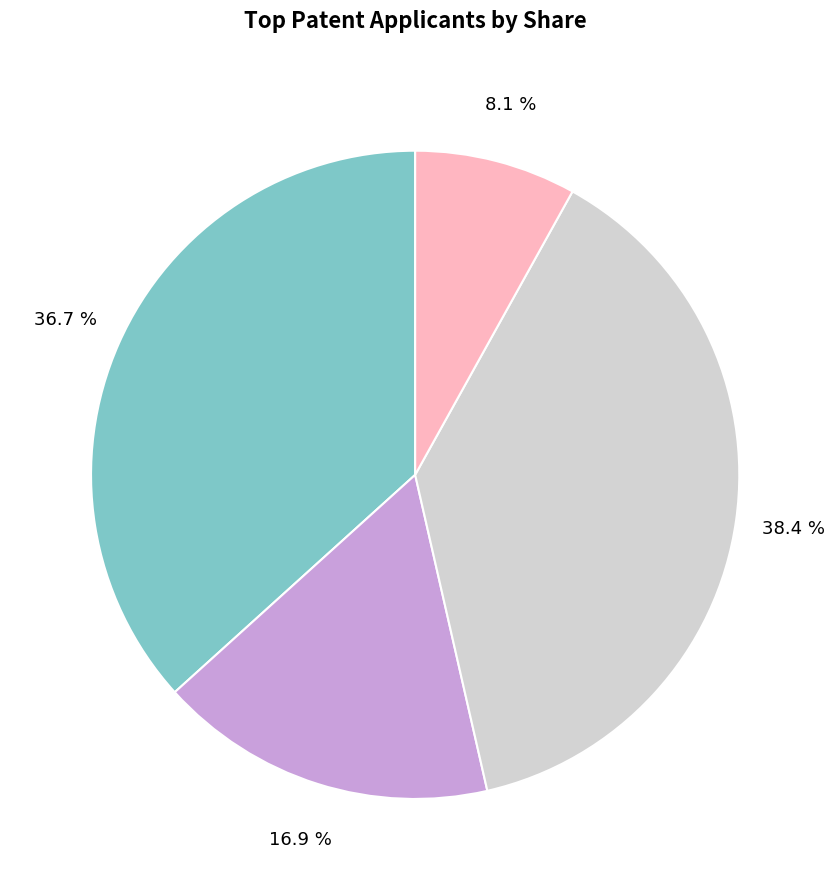

Does any single category account for the majority?

No